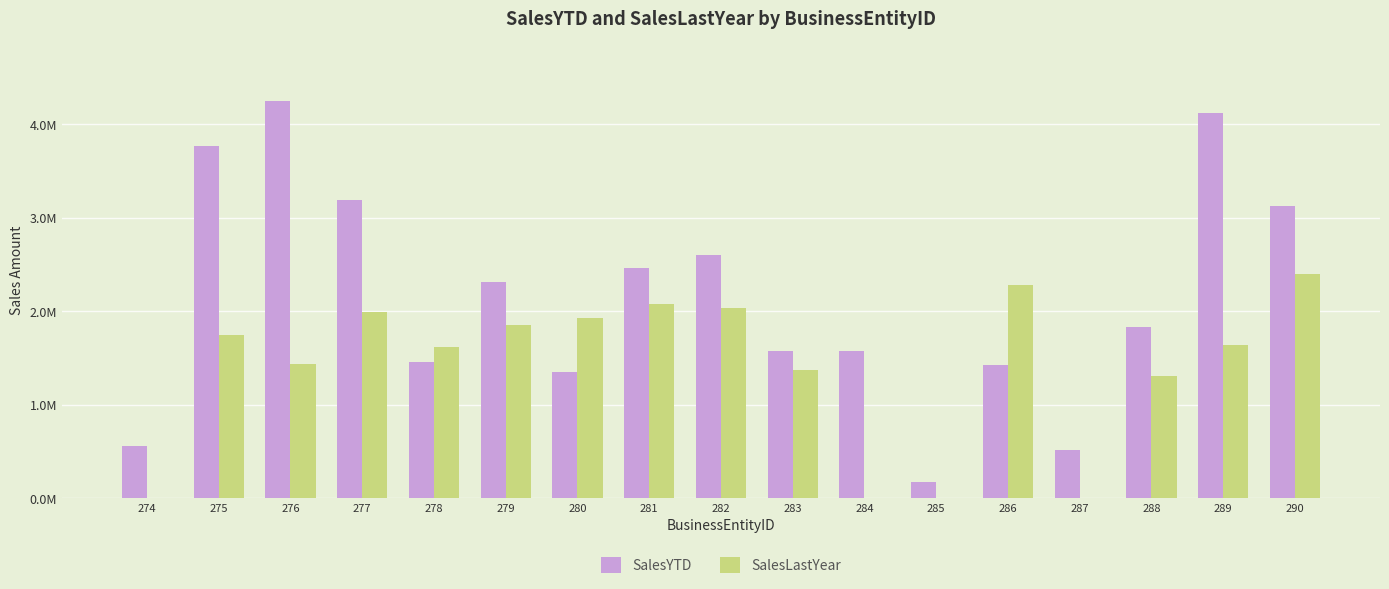

Which series has the largest range (max minus min)?

SalesYTD